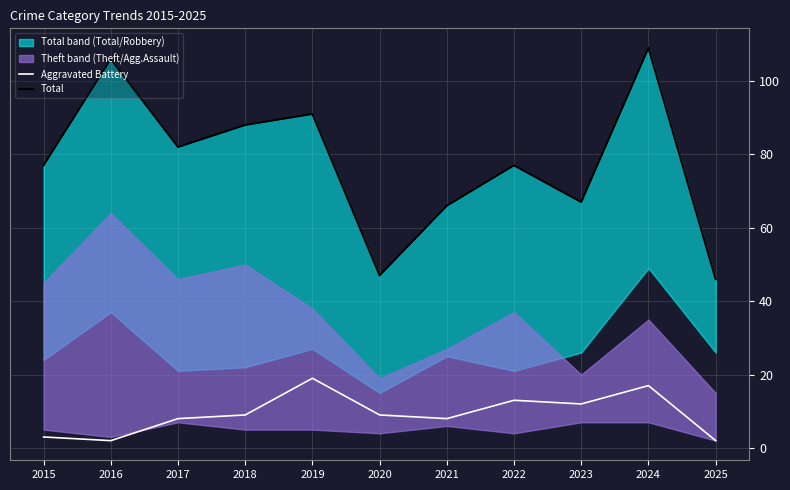

Which series has the widest spread of values?

Total